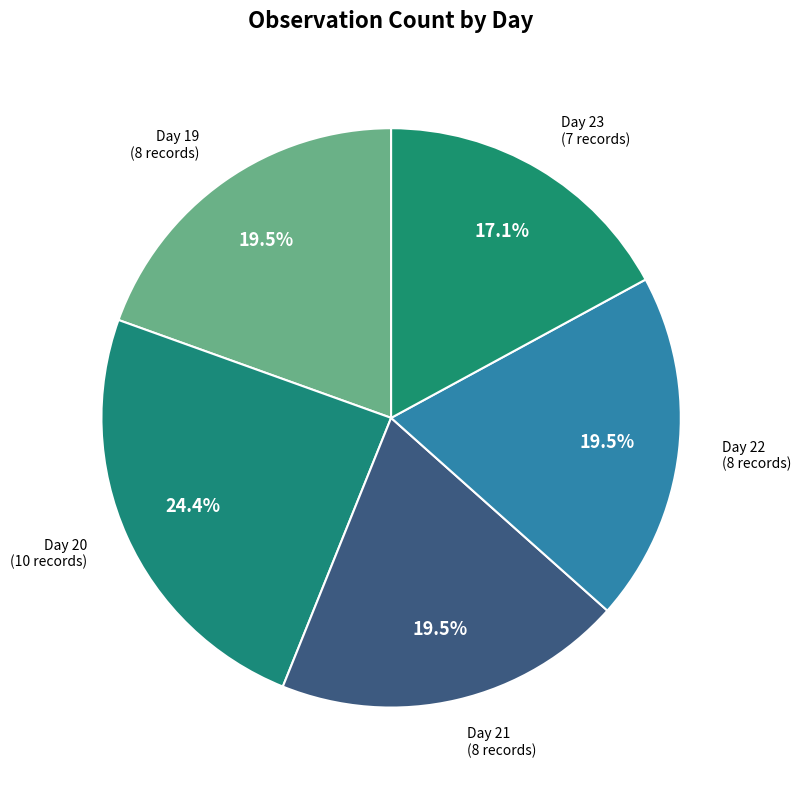

Which has a higher value, Day 20 or Day 22?

Day 20